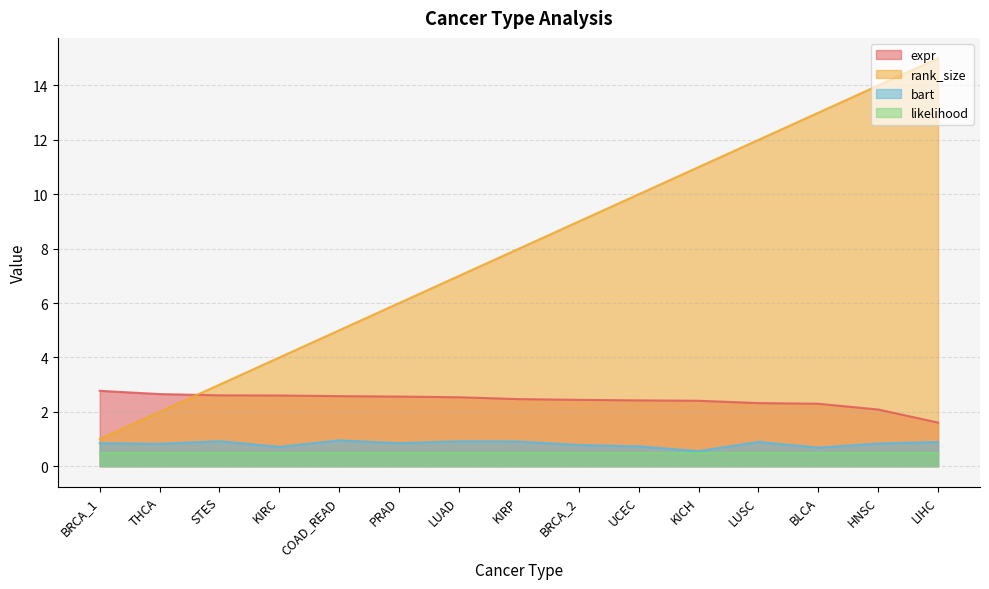

True or false: expr and bart intersect in this chart.

False